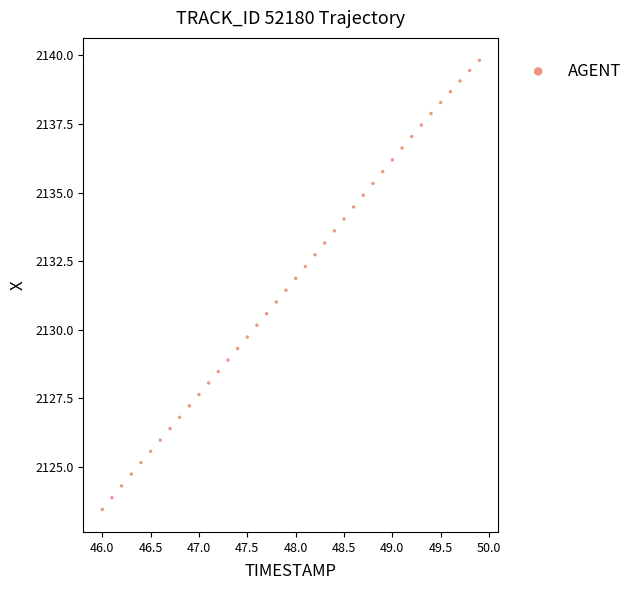

What is the range of Y values (max minus min)?

16.4